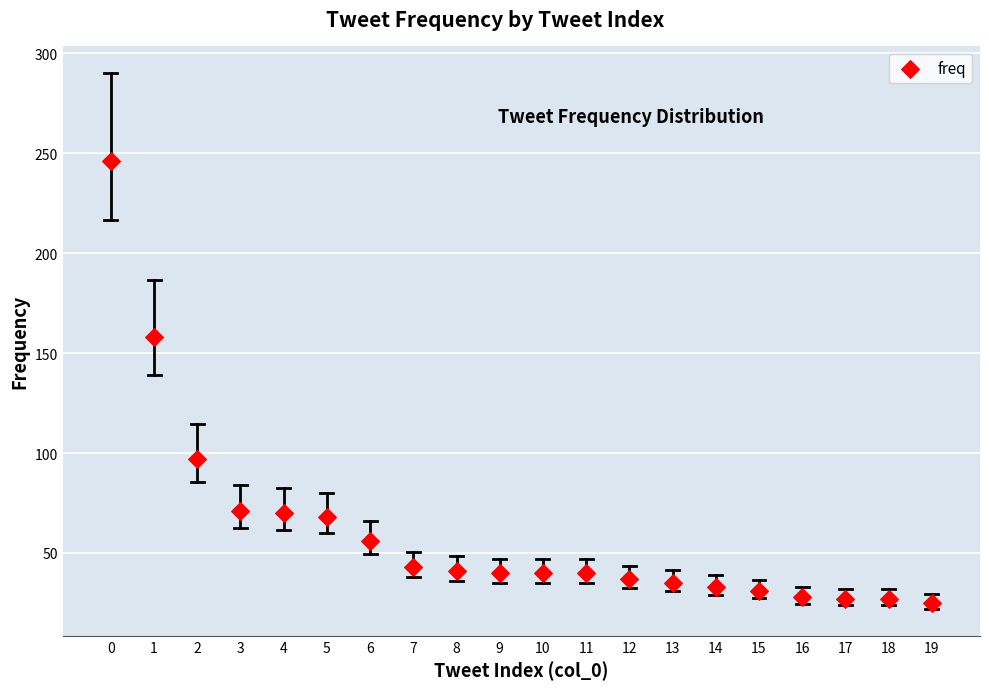

What Y value in the scatter plot is closest to 135?

158